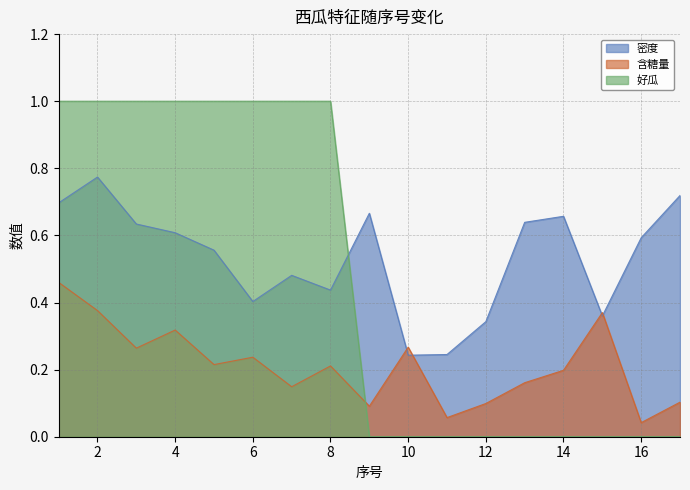

Between 9 and 16, which series saw the biggest shift?

密度